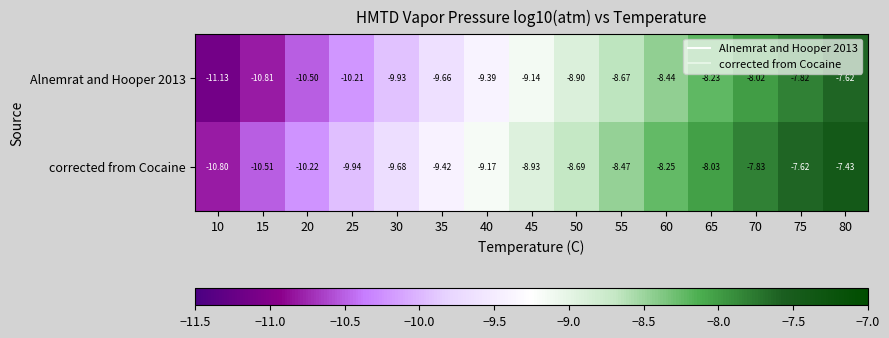

Which series has the largest total across all categories?

corrected from Cocaine